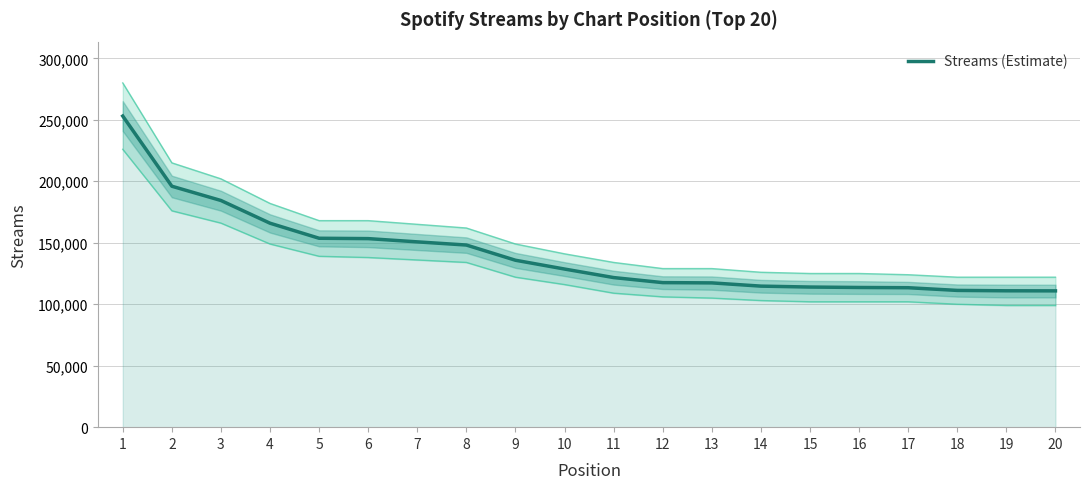

At which label does the data first exceed 128620?

1